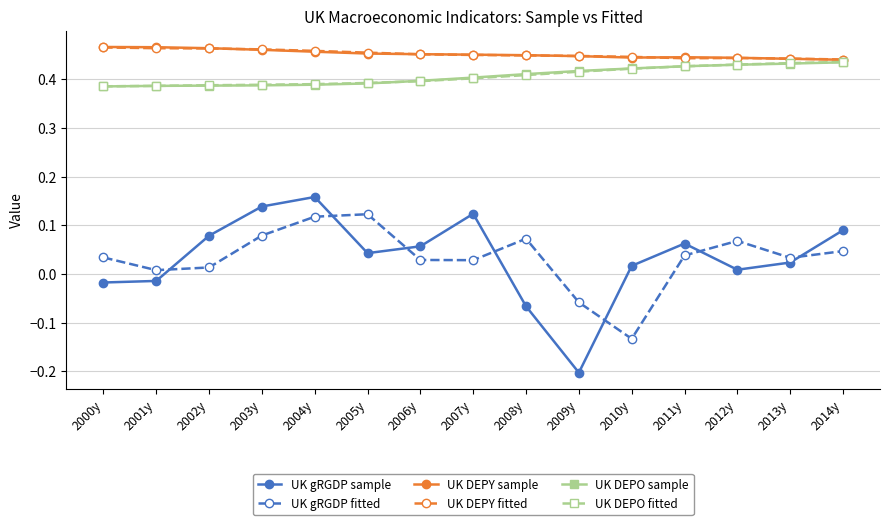

Which series changed the most between 2005y and 2008y?

UK gRGDP sample